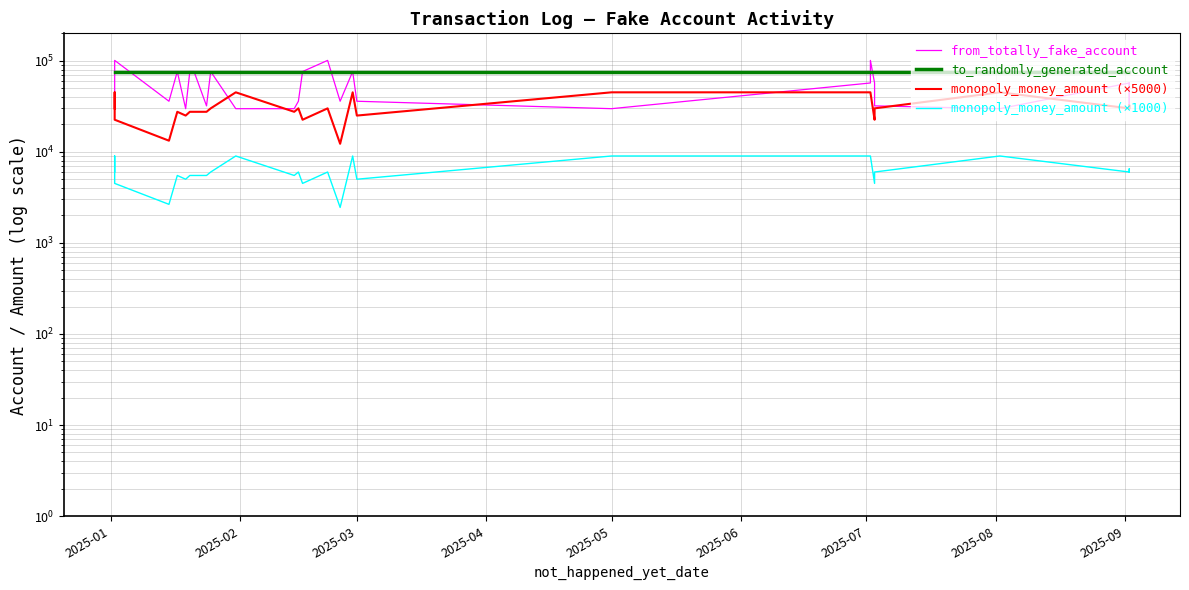

At how many categories does at least one series exceed 100191?

4